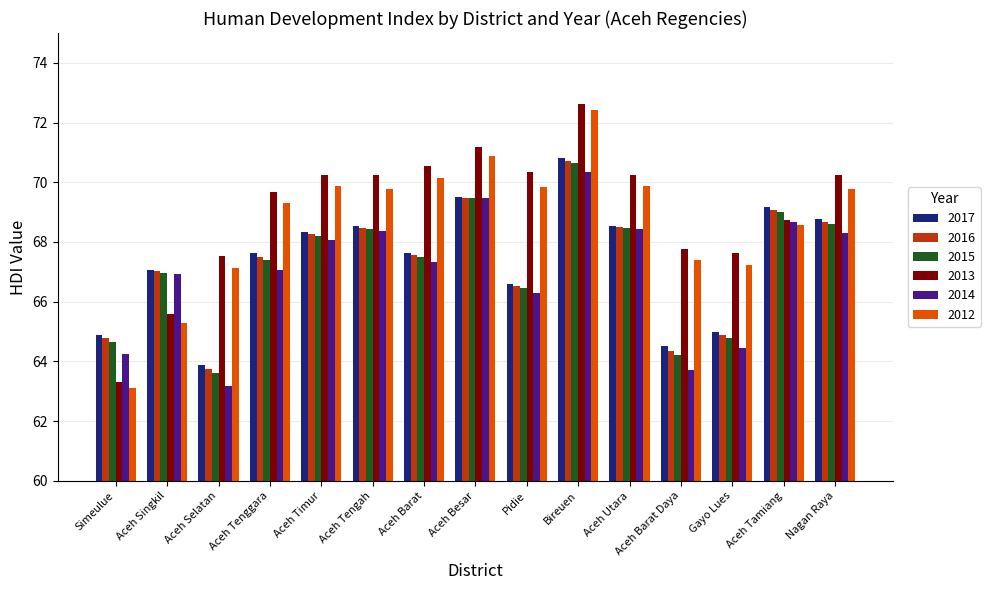

What is the greatest value displayed?

72.6